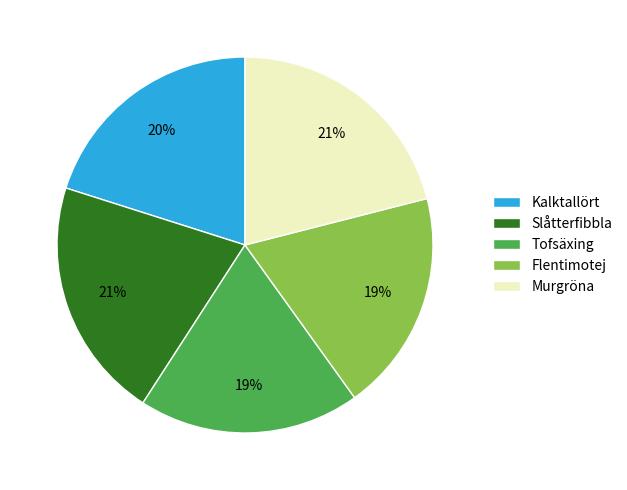

To the nearest percent, what is the combined percentage of Slåtterfibbla and Kalktallört?

41%